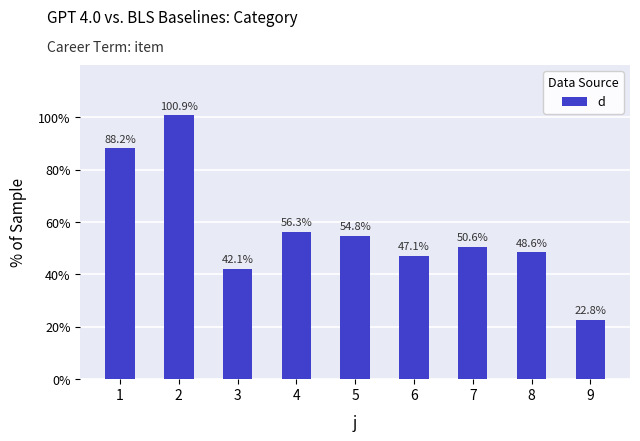

The value at 6 is 47.1. True or false?

True